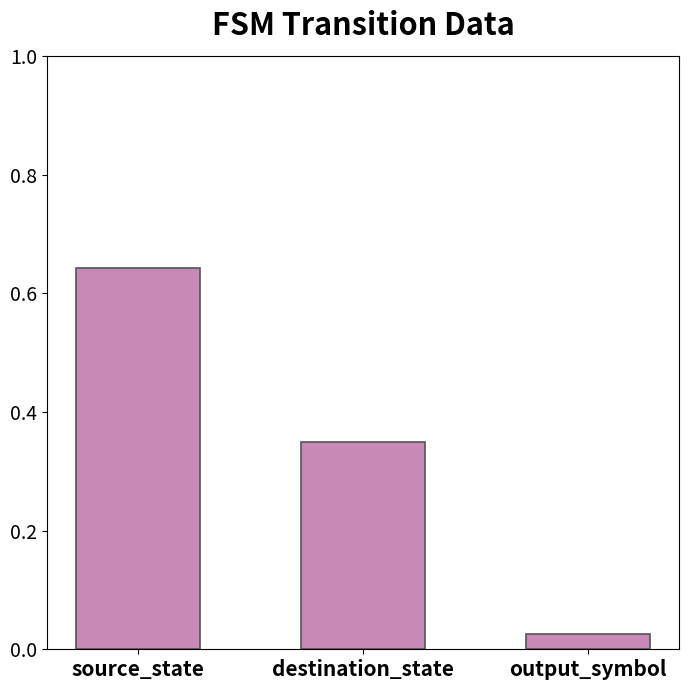

What is the sum of the values at source_state and destination_state?

1.0